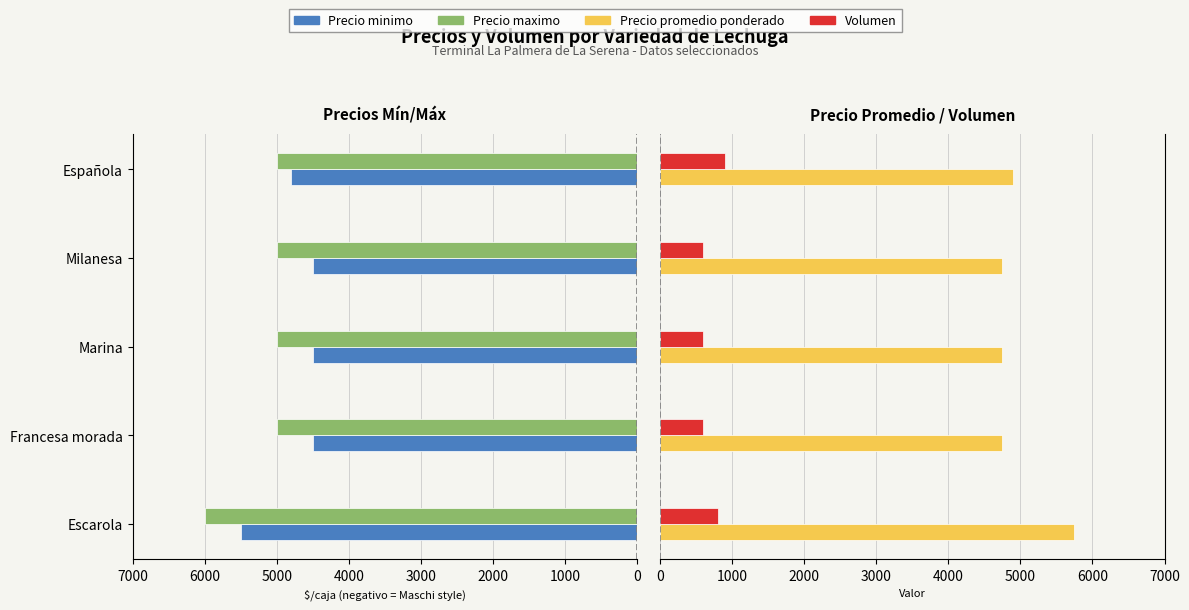

How many bars are there in each group?

4